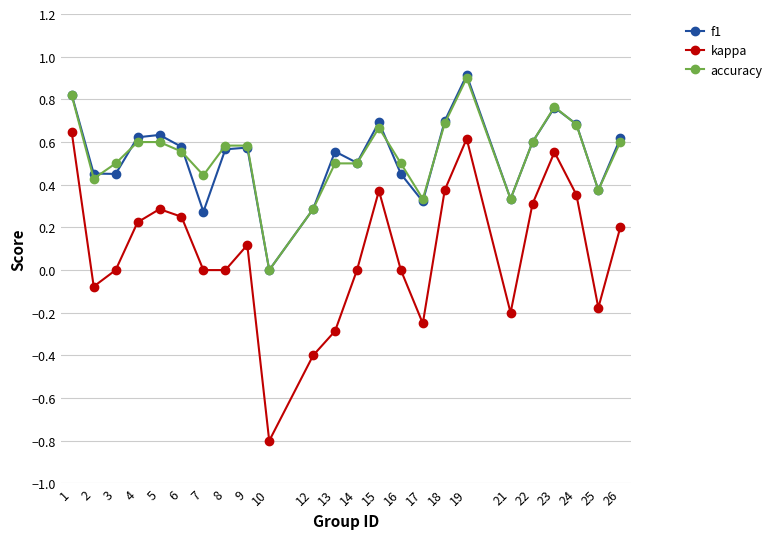

Which label corresponds to the smallest value in the chart?

10